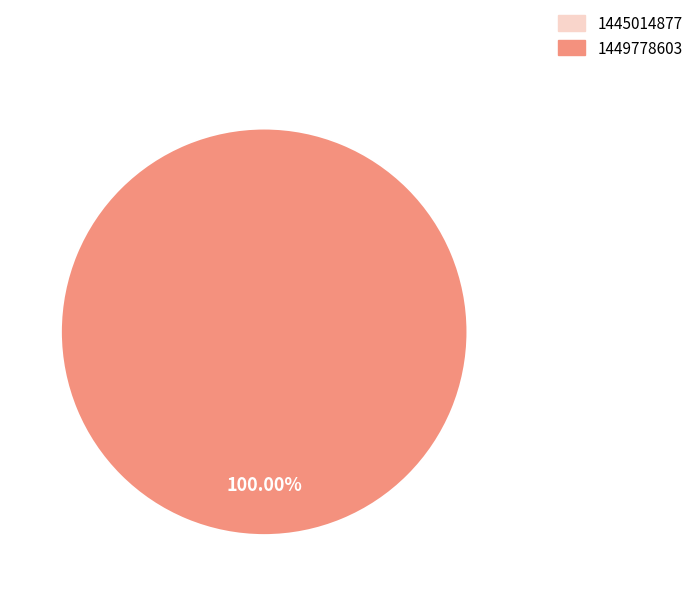

To the nearest percent, what is the average slice percentage?

50%